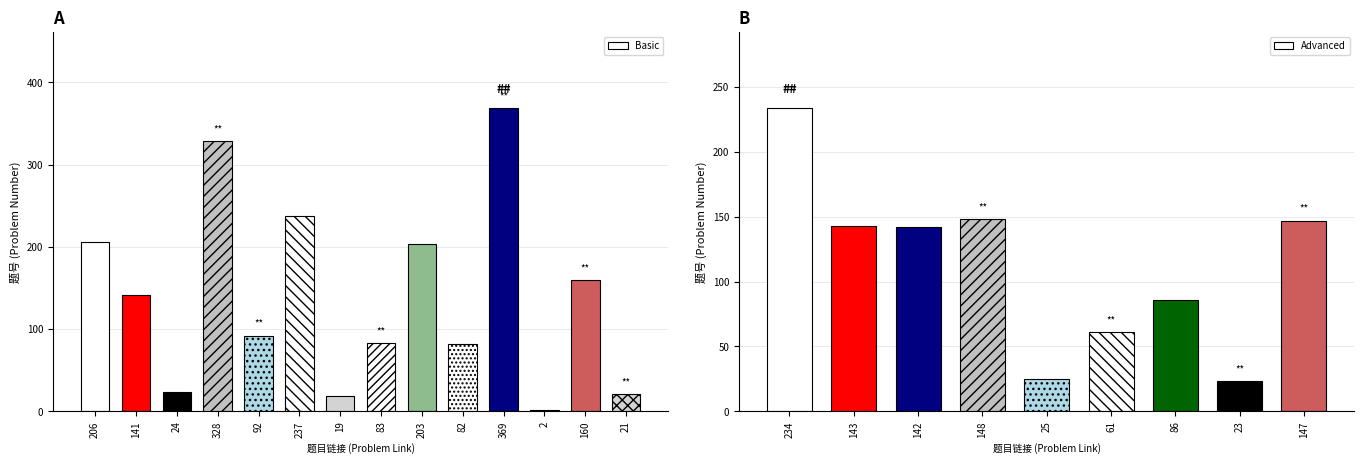

What is the label of the 12th bar from the right?

24